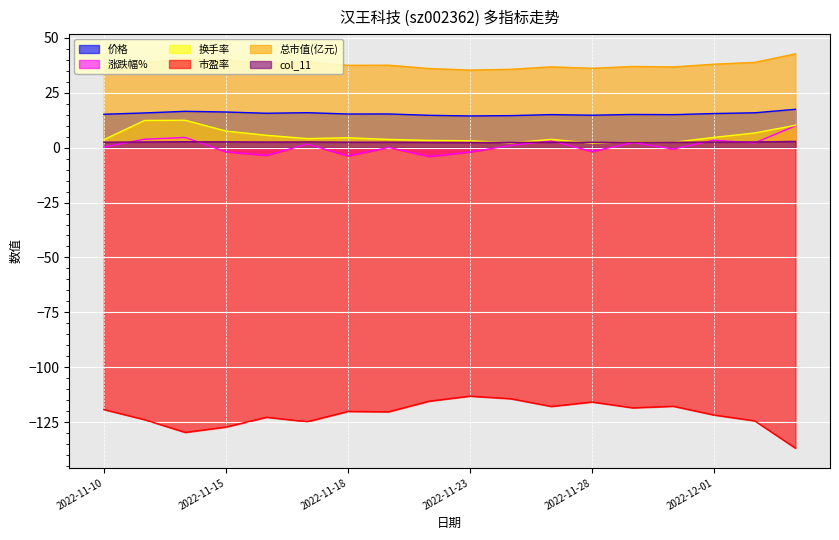

Is it true that 换手率 equals 3.1 at 2022-11-28?

False